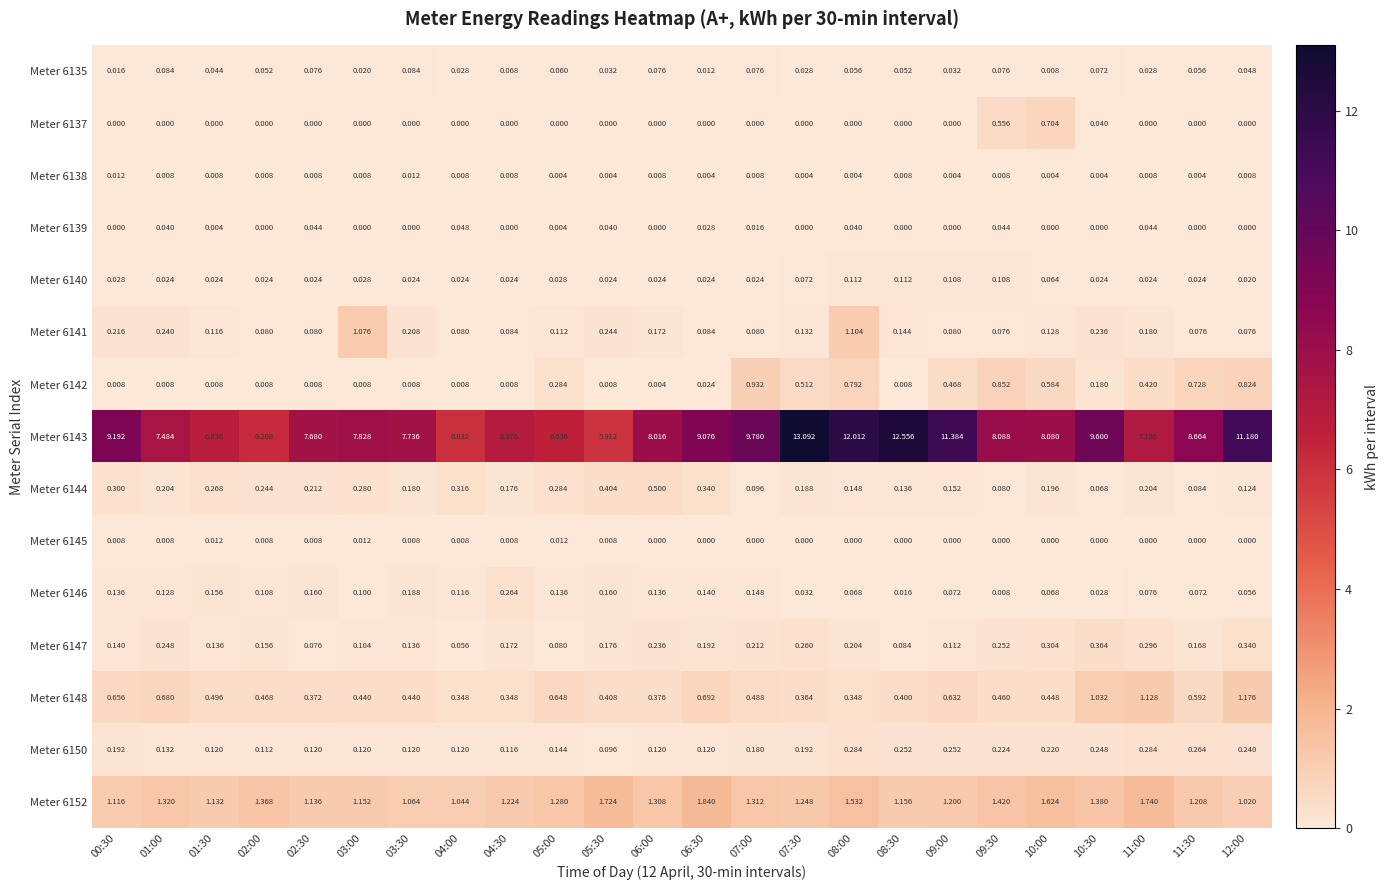

Is the value of Meter 6148 at 02:00 greater than the value of Meter 6140 at 07:00?

Yes